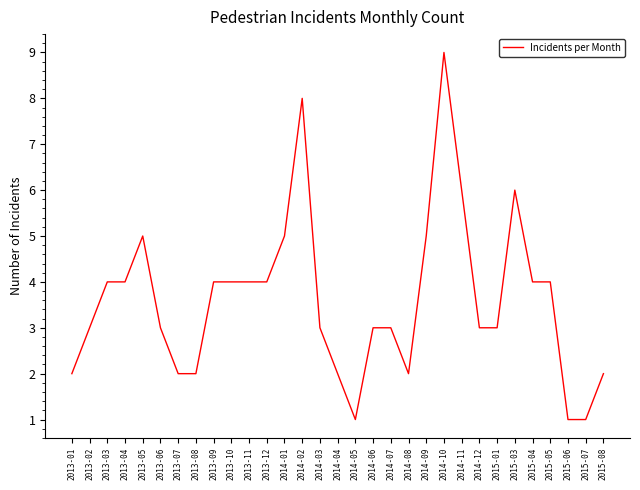

Which has a higher value, 2015-04 or 2014-11?

2014-11